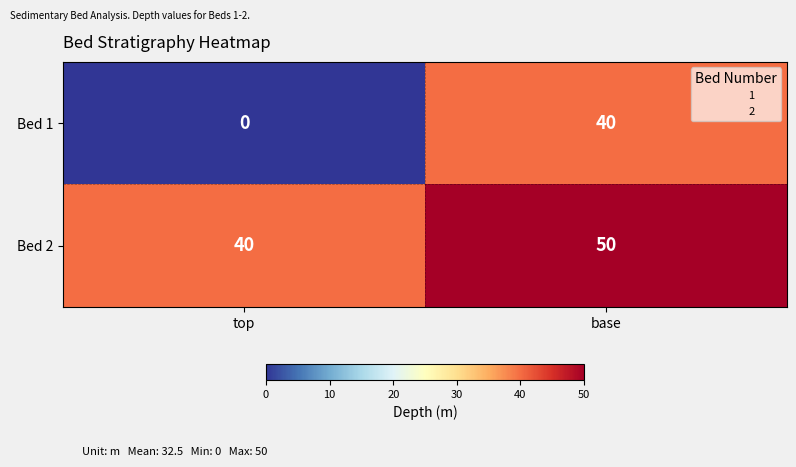

Which series has the largest range (max minus min)?

Bed 1